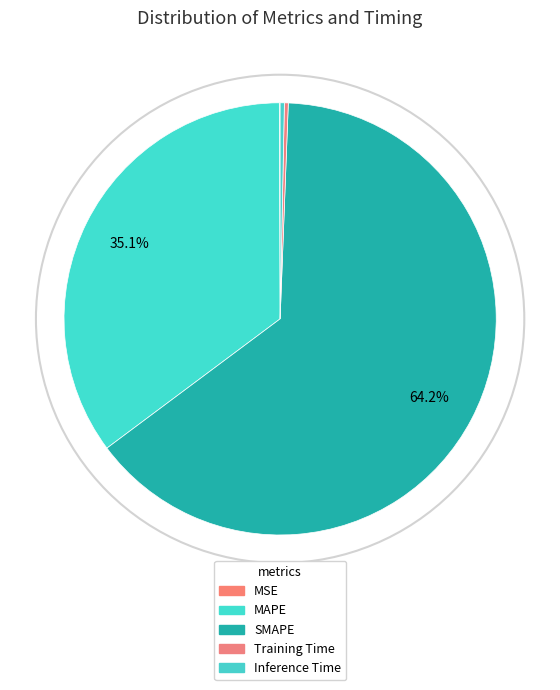

What percentage do SMAPE and Training Time together represent?

64.5%